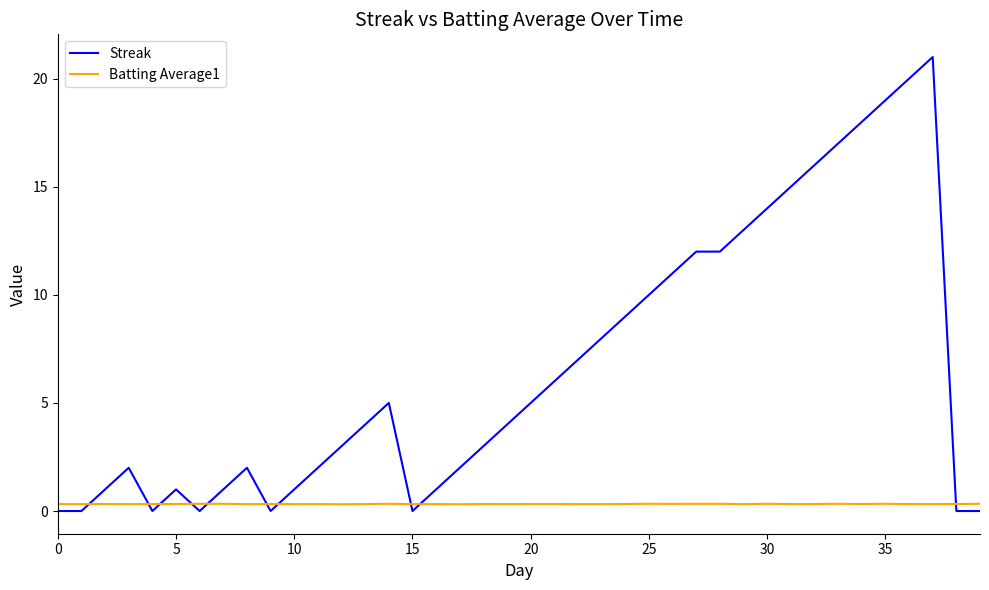

Rank the series by their average value, from lowest to highest.

Batting Average1, Streak